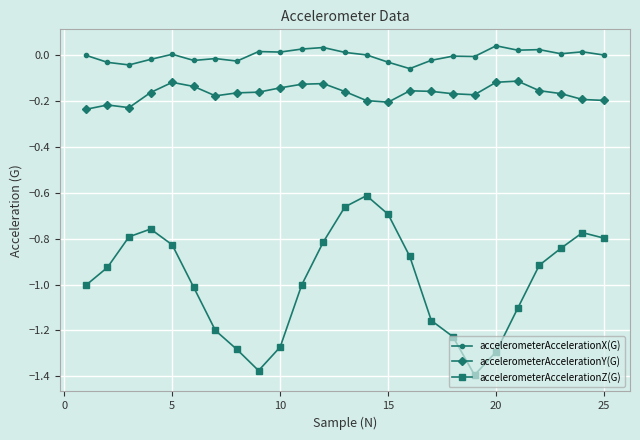

Which series has the largest range (max minus min)?

accelerometerAccelerationZ(G)